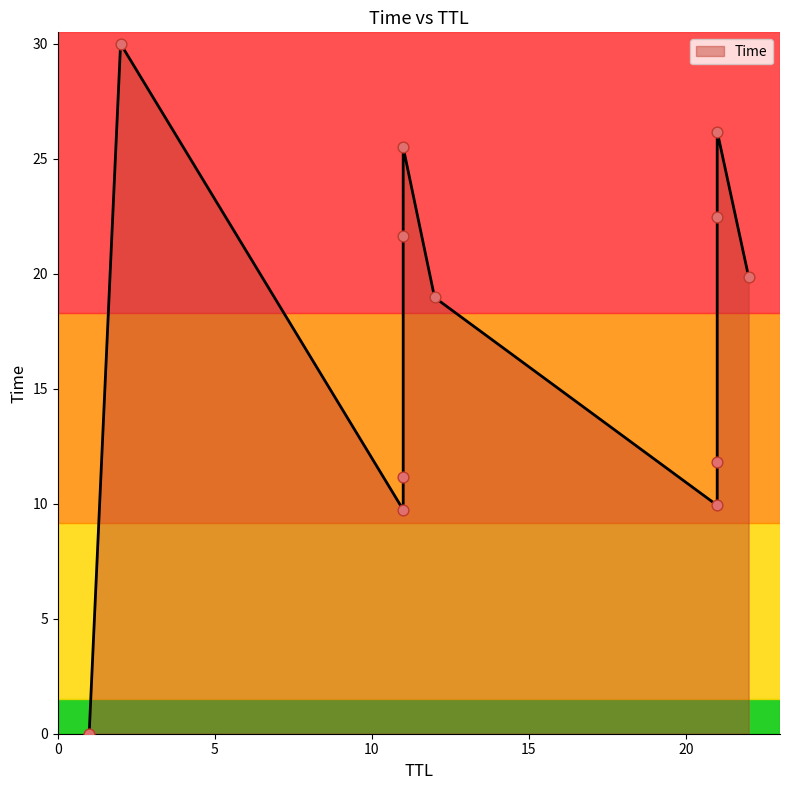

Approximately how many times larger is the value at 11 compared to 11?

2.3